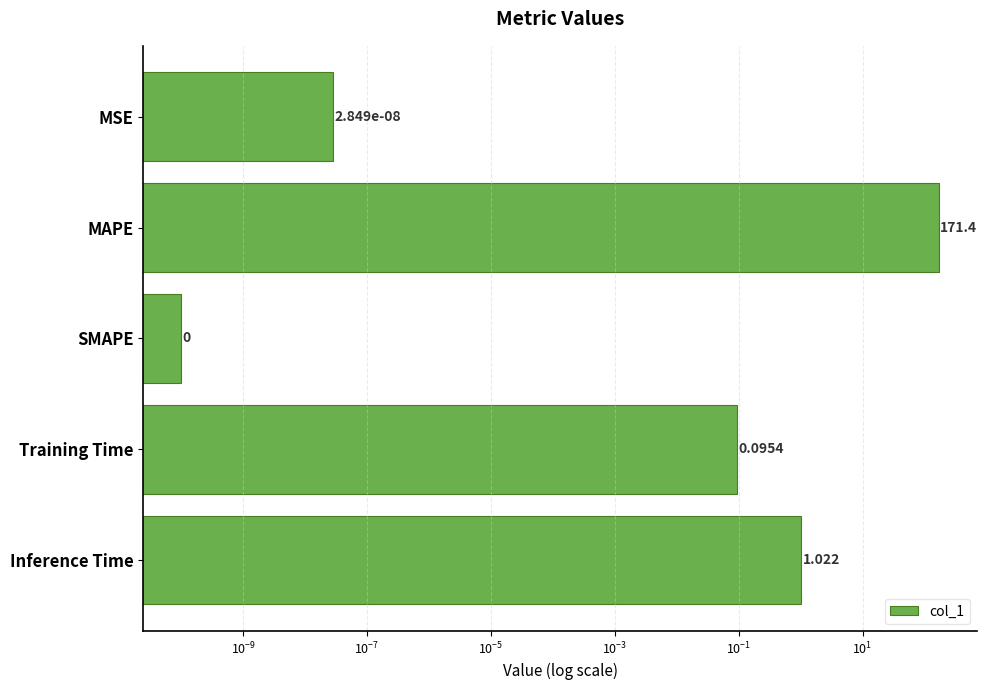

How many series are shown in this chart?

1